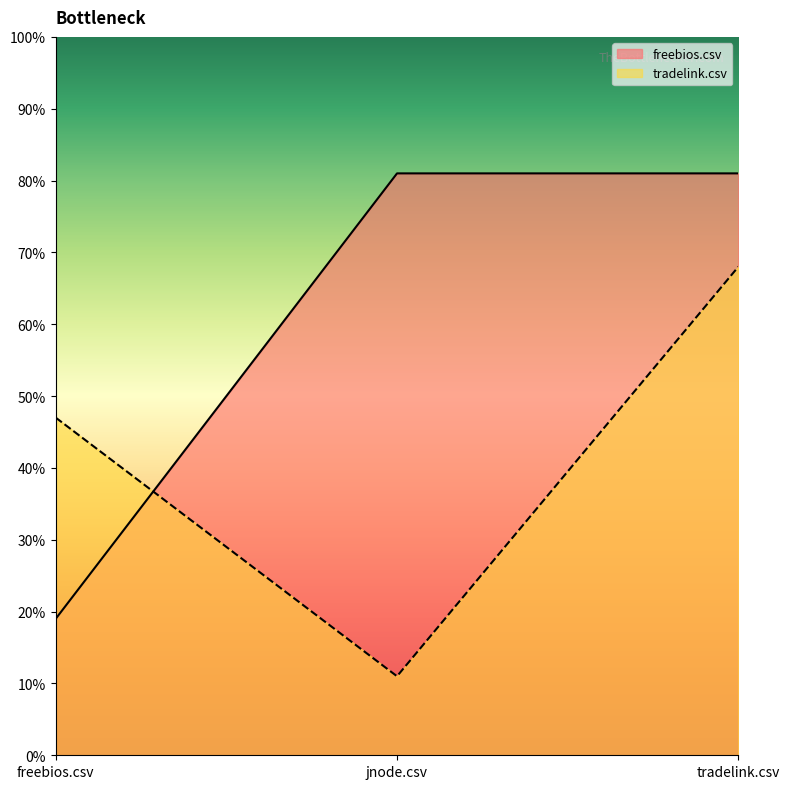

Which label corresponds to the largest value in the chart?

jnode.csv